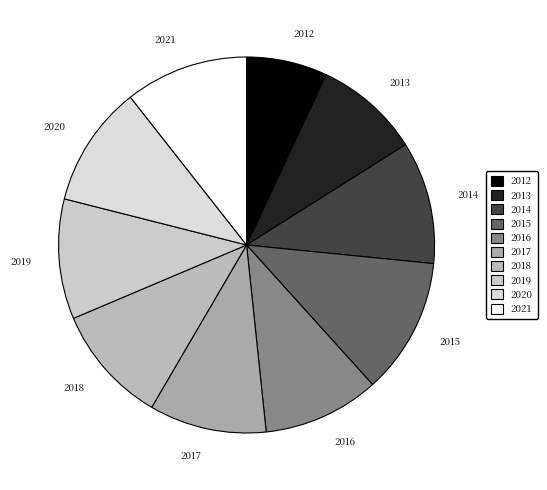

Is it true that 2015 is 6% of the pie?

False